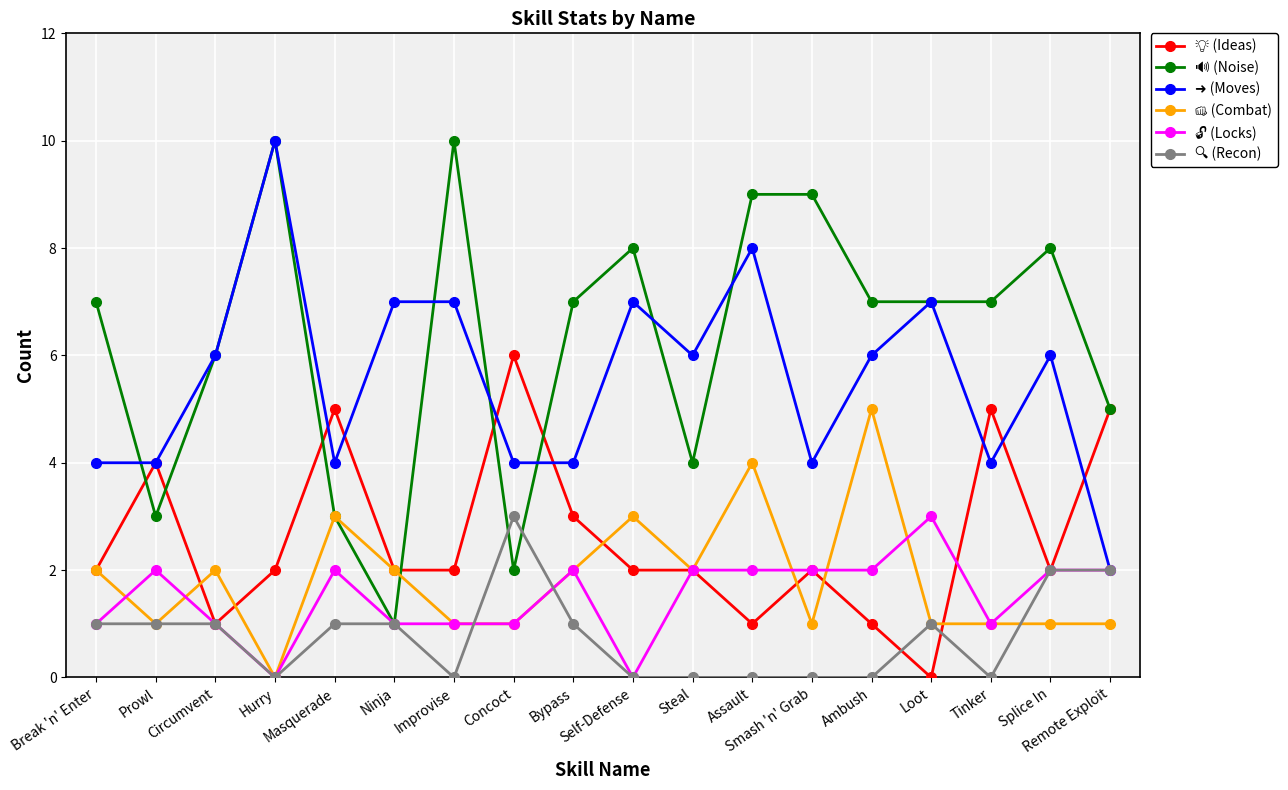

What is the maximum value shown in the chart?

10